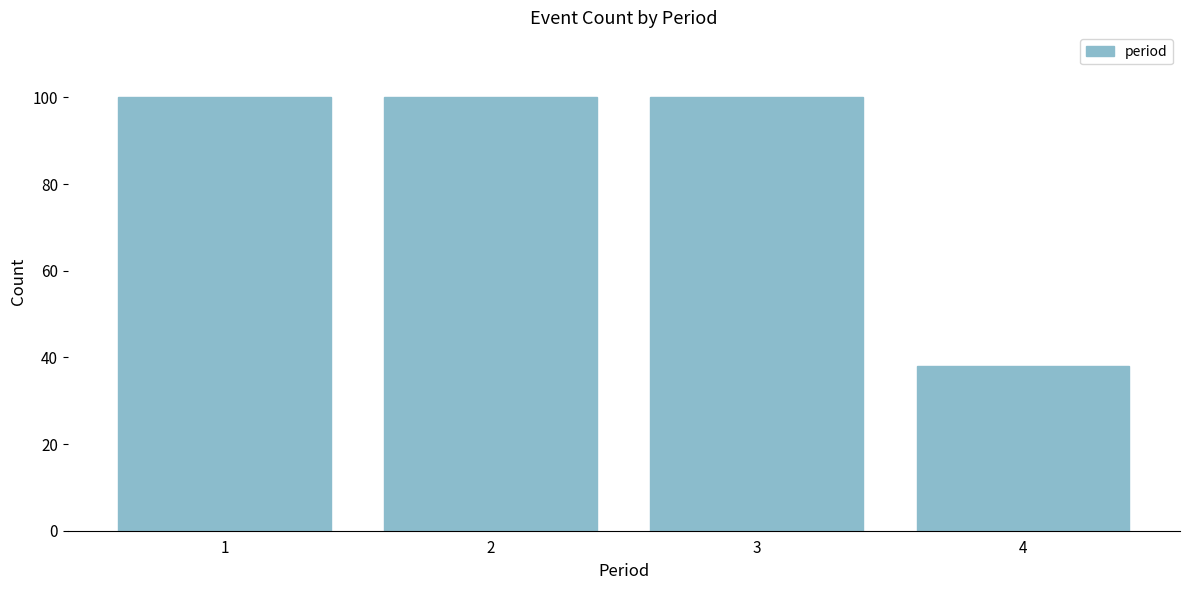

Reading right to left, transcribe all the data shown in this chart.

4=38	3=100	2=100	1=100